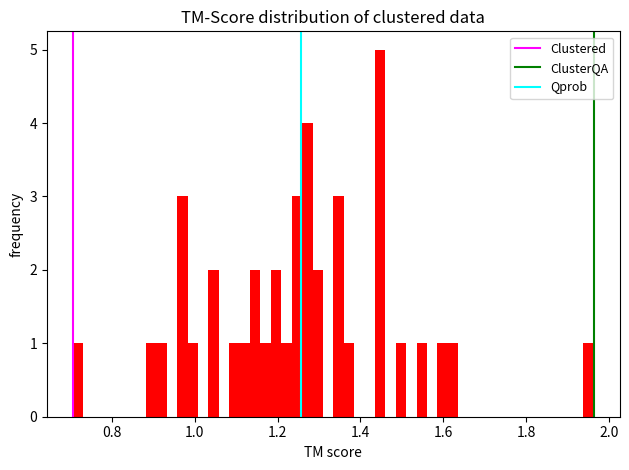

Around what value on the x-axis is the tallest bar? Give the approximate position of its centre, as read against the axis.

1.44